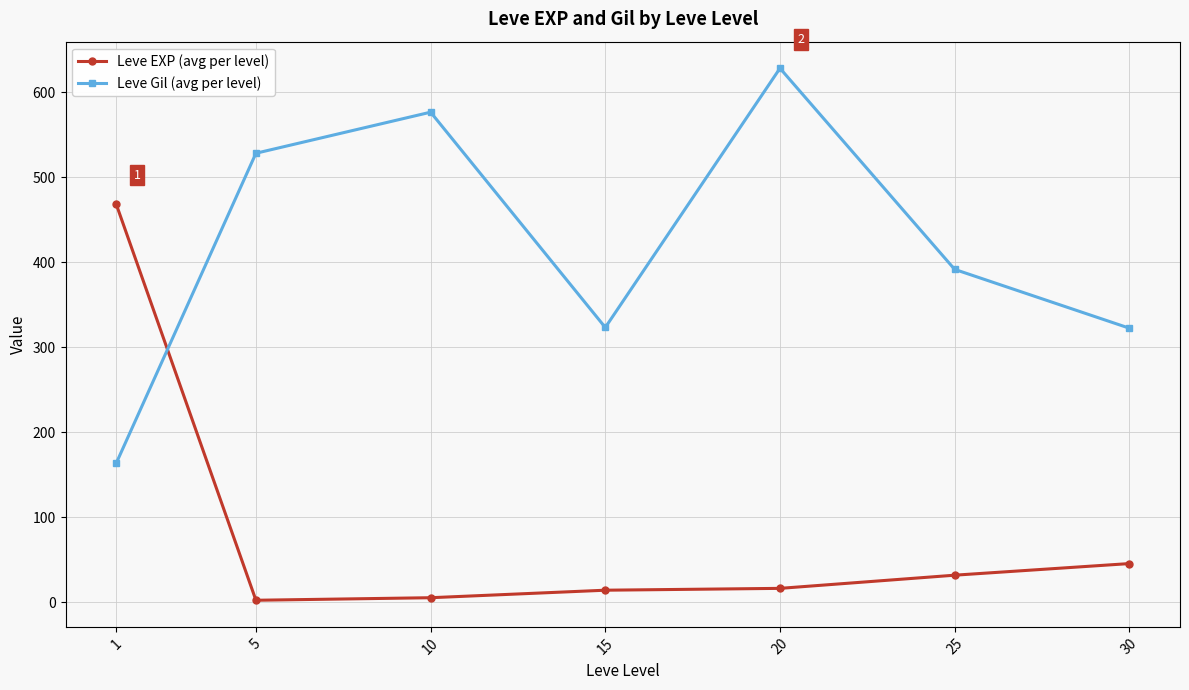

At which category does Leve Gil (avg per level) reach its first local valley?

15